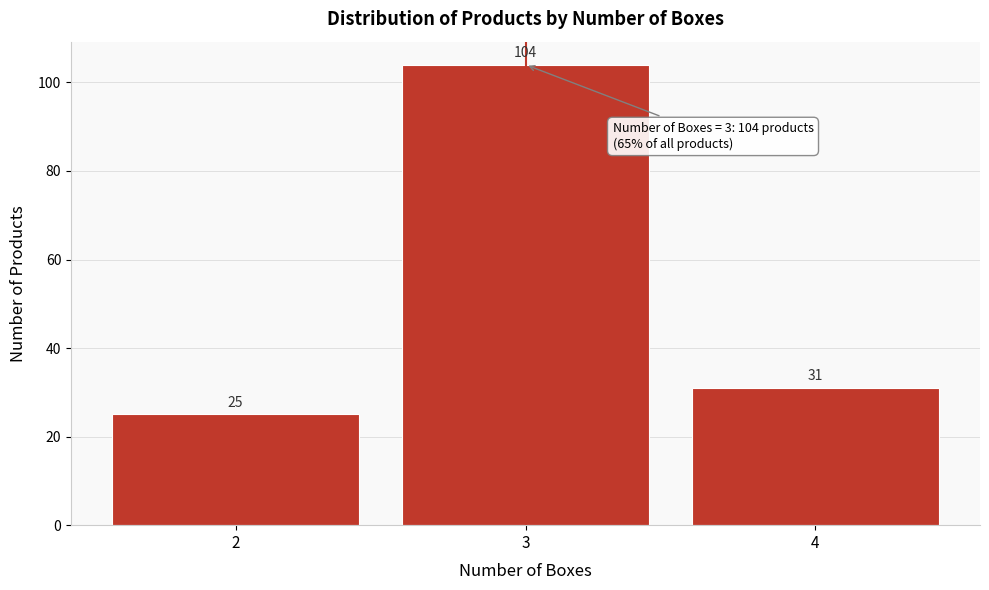

Reading left to right, transcribe this chart: for each bar, give the range it covers on the x-axis and its height.

1.5 to 2.5: 25
2.5 to 3.5: 104
3.5 to 4.5: 31